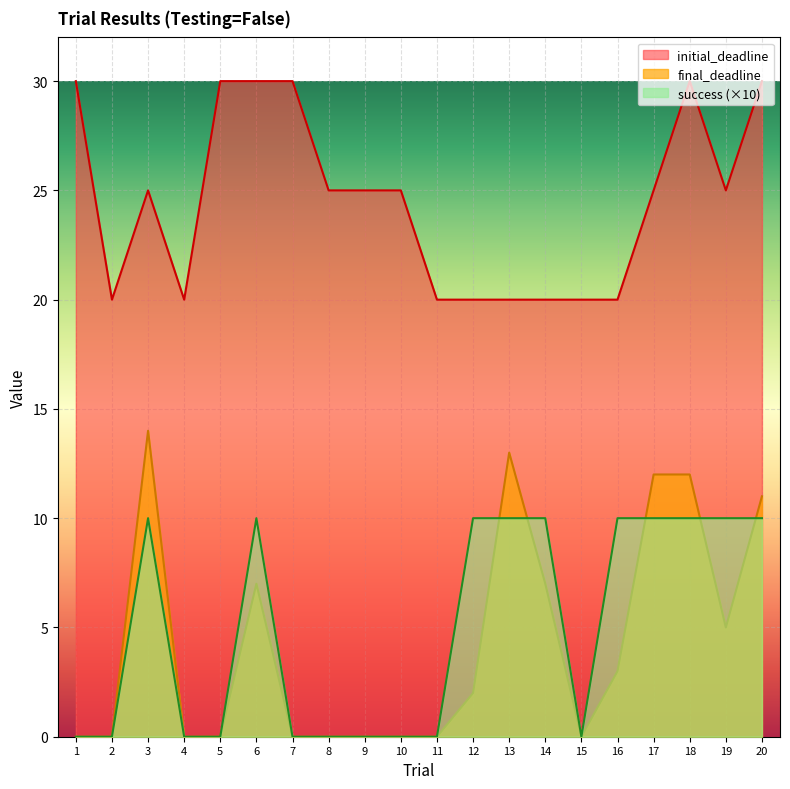

Count the number of data series in this chart.

3